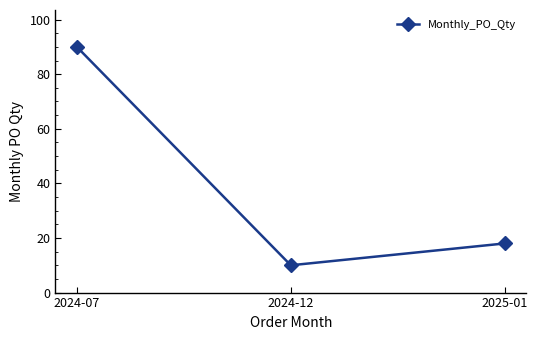

Rank the categories by value from highest to lowest.

2024-07, 2025-01, 2024-12